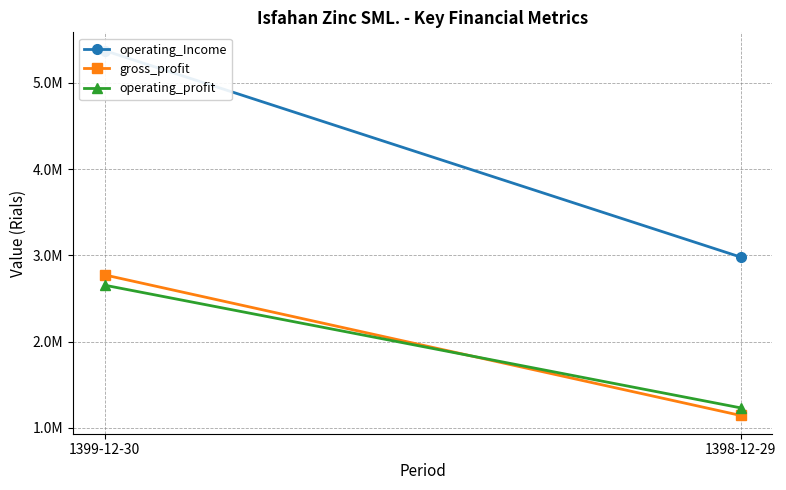

What are all the series names shown in the legend?

operating_Income, gross_profit, operating_profit